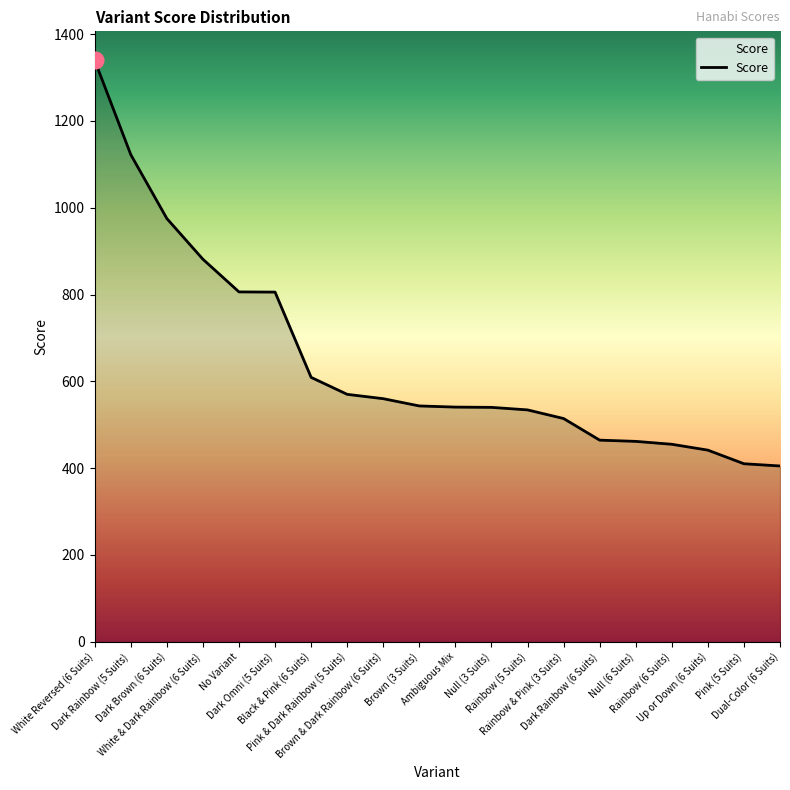

How many lines are shown in the chart?

1